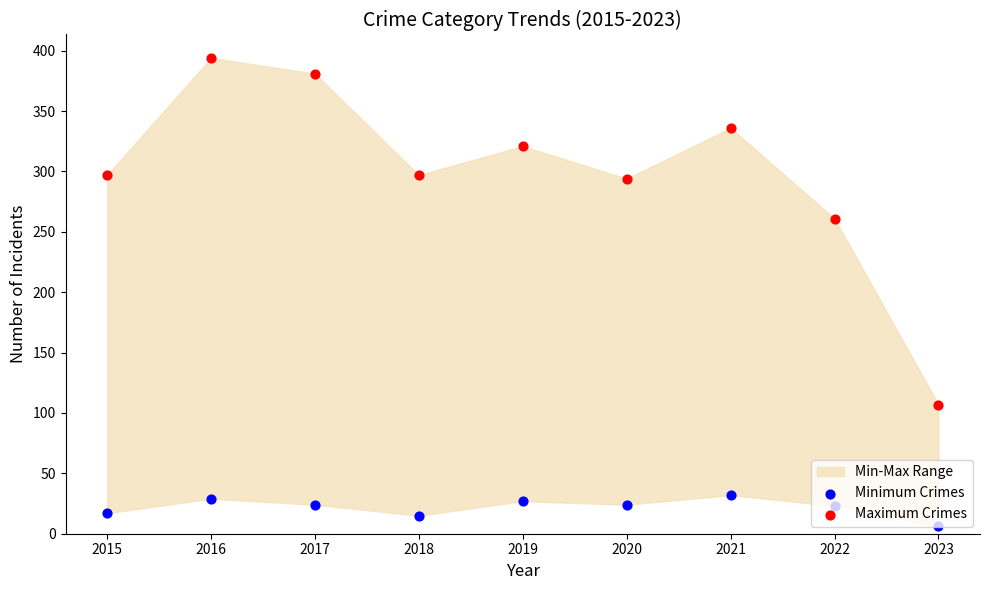

What is the total value across all series at 2016?

423